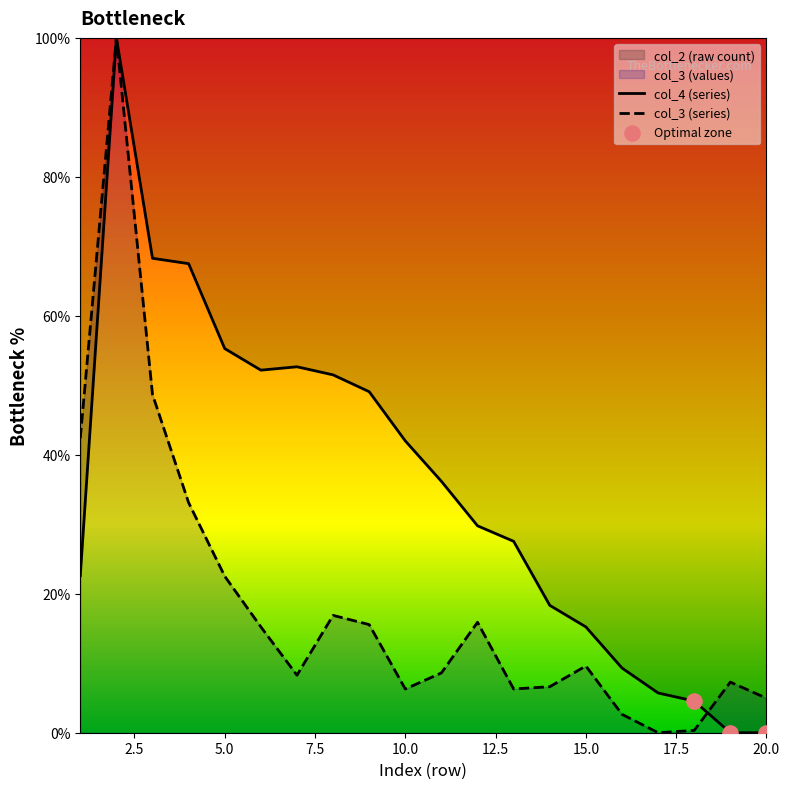

Is the value of col_4 at 16 greater than the value of col_3 at 4?

No